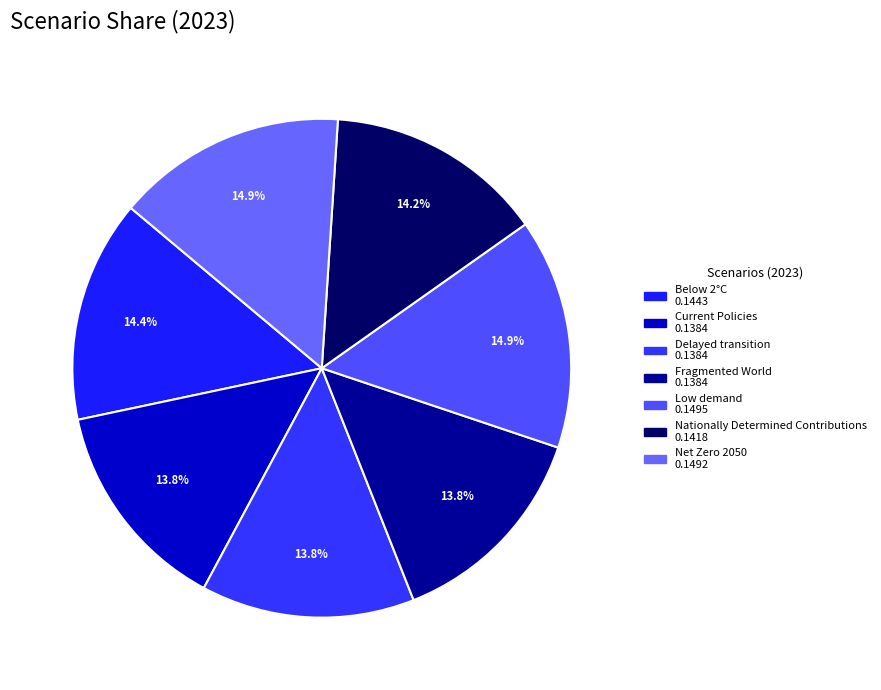

What is the smallest slice in the pie chart?

Fragmented World